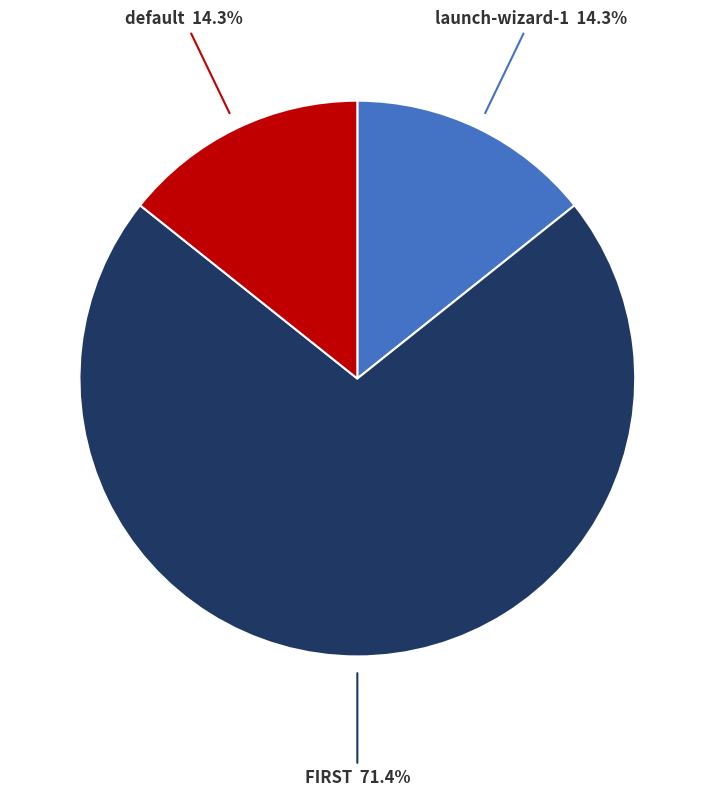

Is there a majority slice in this chart?

Yes